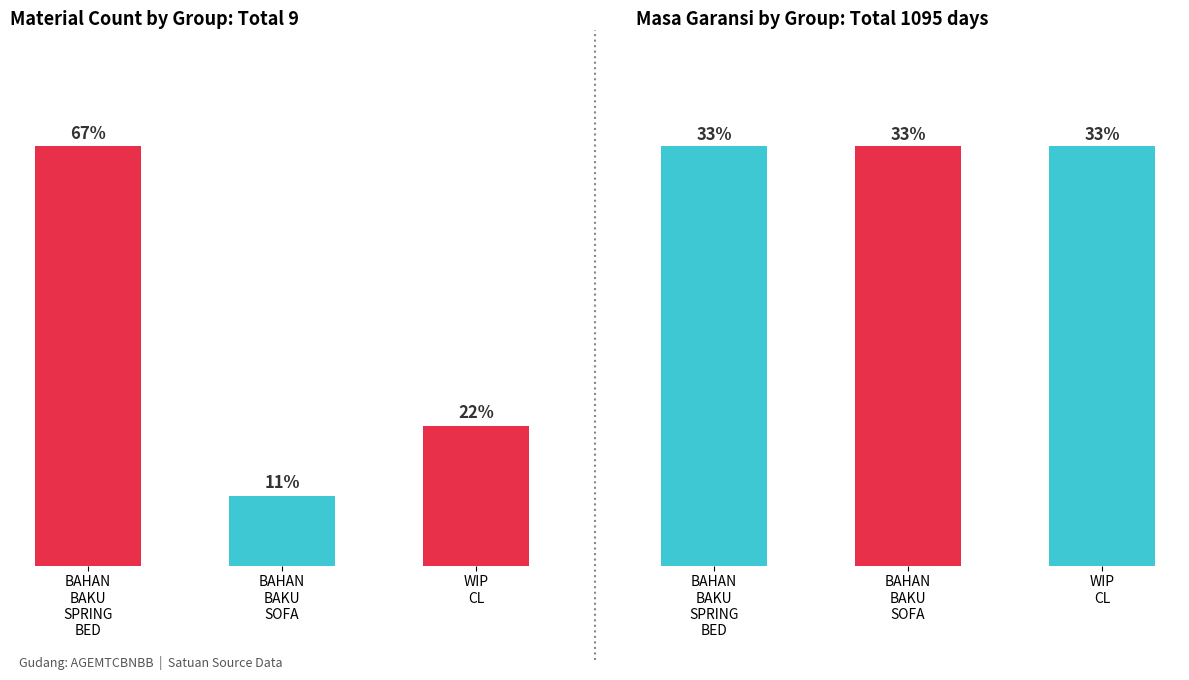

Are the bars horizontal?

No